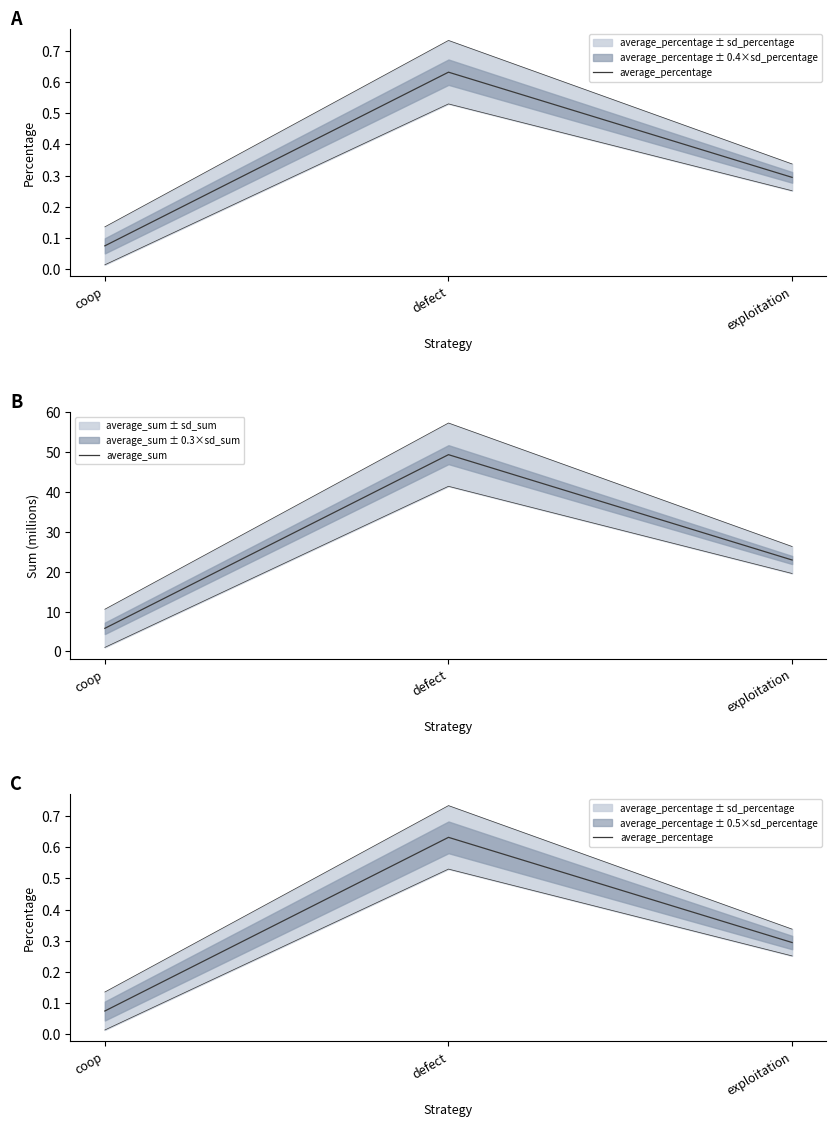

Which series changed the most between coop and exploitation?

average_sum